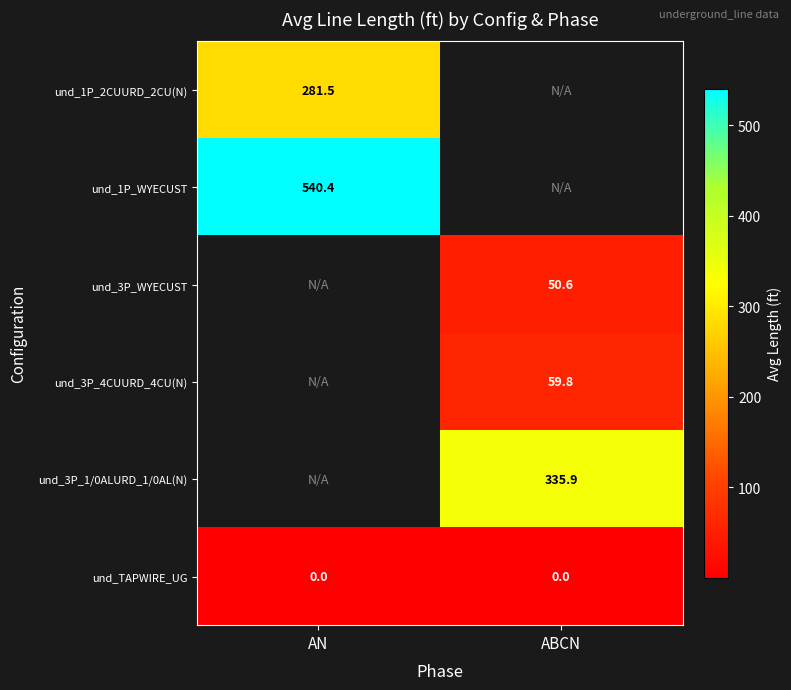

Which label corresponds to the largest value in the chart?

AN